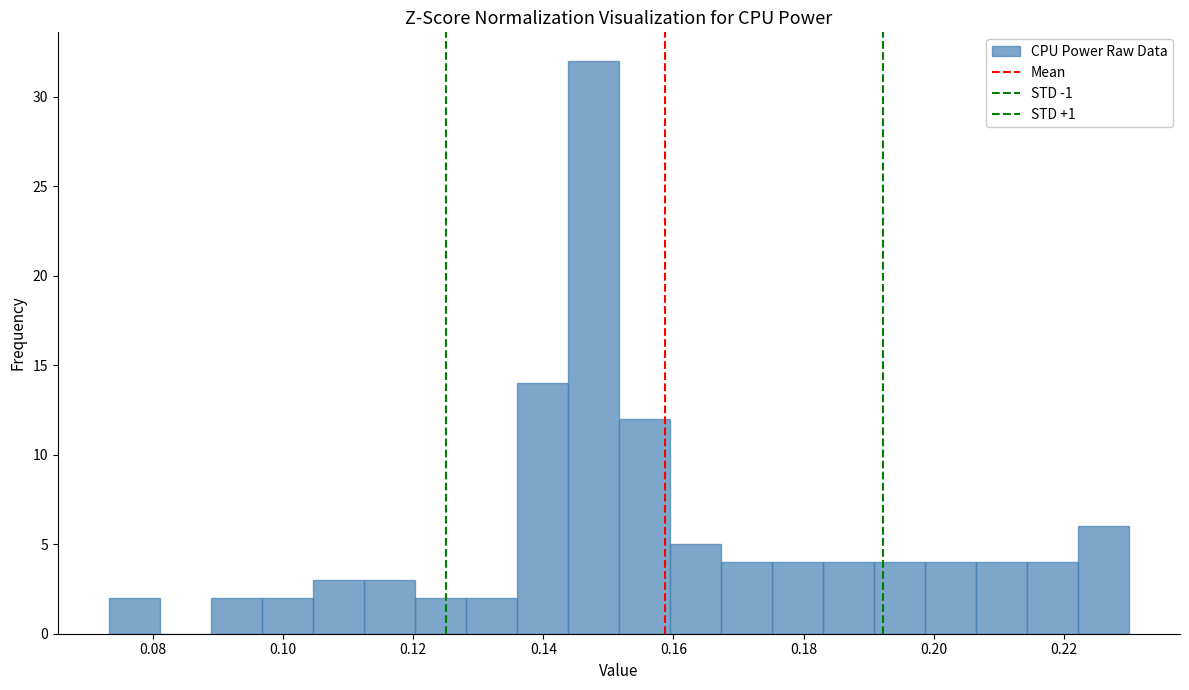

Around what value on the x-axis is the tallest bar? Give the approximate position of its centre, as read against the axis.

0.148